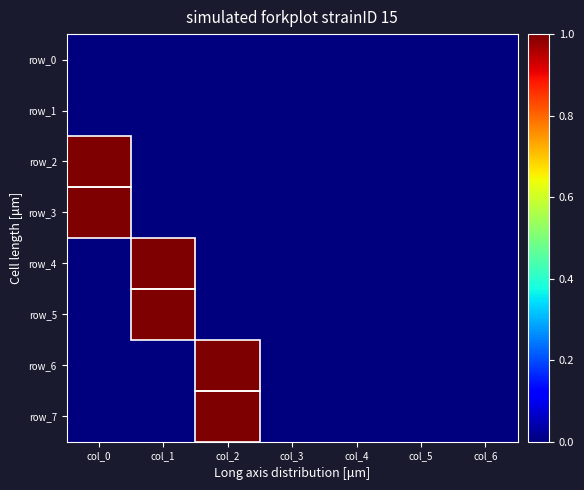

Reading right to left, what are all the values shown in this chart?

row_0: col_6=0	col_5=0	col_4=0	col_3=0	col_2=0	col_1=0	col_0=0
row_1: col_6=0	col_5=0	col_4=0	col_3=0	col_2=0	col_1=0	col_0=0
row_2: col_6=0	col_5=0	col_4=0	col_3=0	col_2=0	col_1=0	col_0=1
row_3: col_6=0	col_5=0	col_4=0	col_3=0	col_2=0	col_1=0	col_0=1
row_4: col_6=0	col_5=0	col_4=0	col_3=0	col_2=0	col_1=1	col_0=0
row_5: col_6=0	col_5=0	col_4=0	col_3=0	col_2=0	col_1=1	col_0=0
row_6: col_6=0	col_5=0	col_4=0	col_3=0	col_2=1	col_1=0	col_0=0
row_7: col_6=0	col_5=0	col_4=0	col_3=0	col_2=1	col_1=0	col_0=0